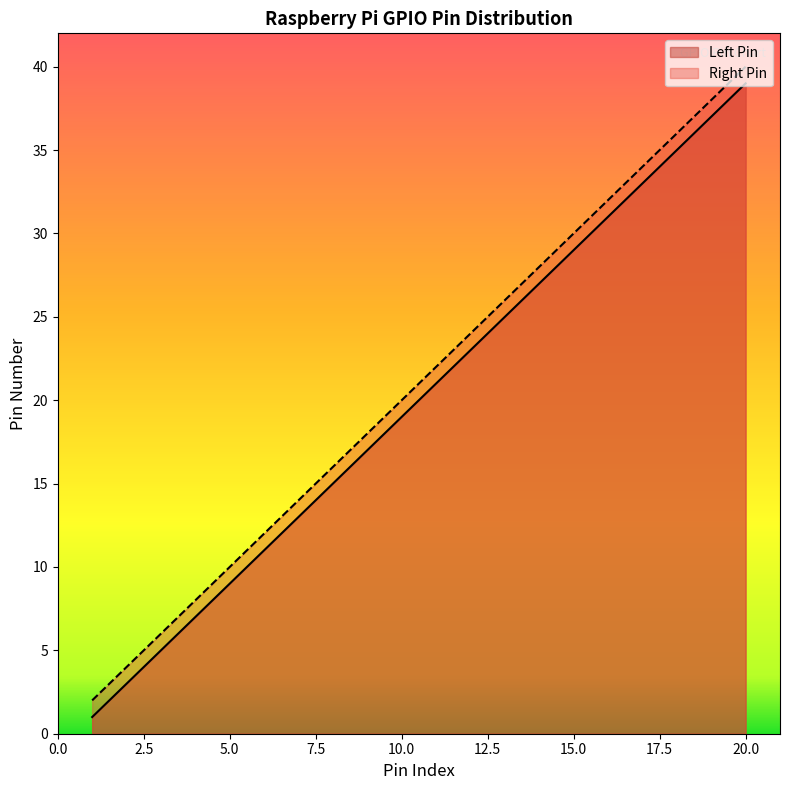

What is the sum of all Left Pin values?

400